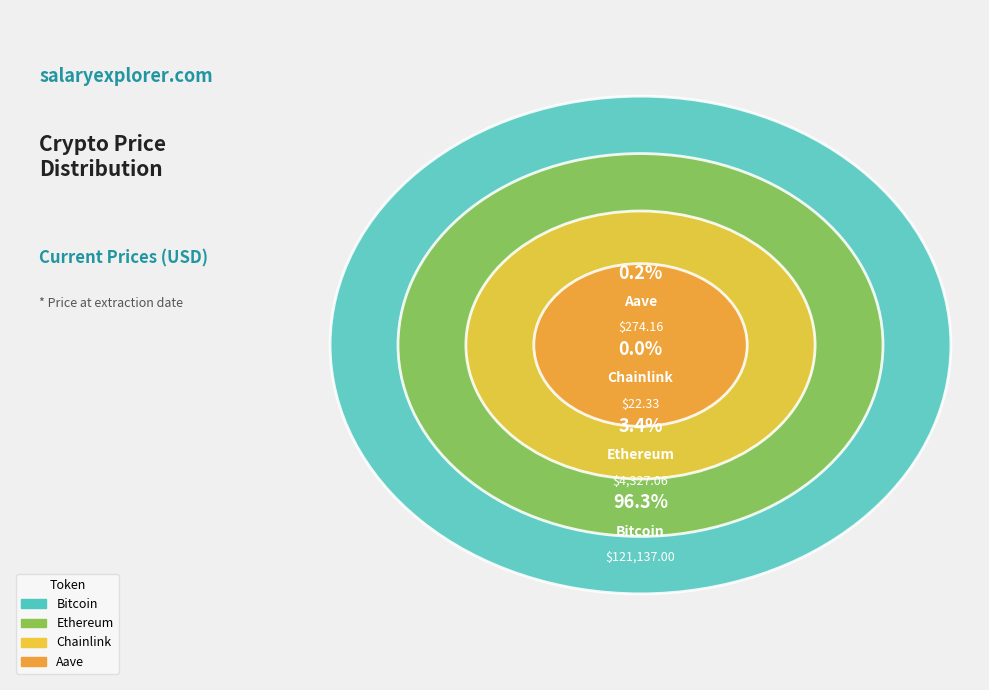

Which slice represents more than half of the pie?

Bitcoin